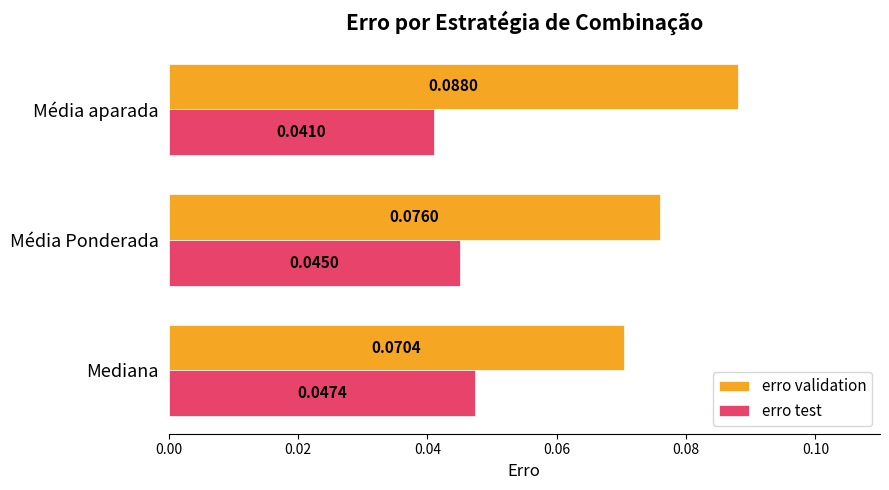

At which category is the sum across all series the highest?

Média aparada